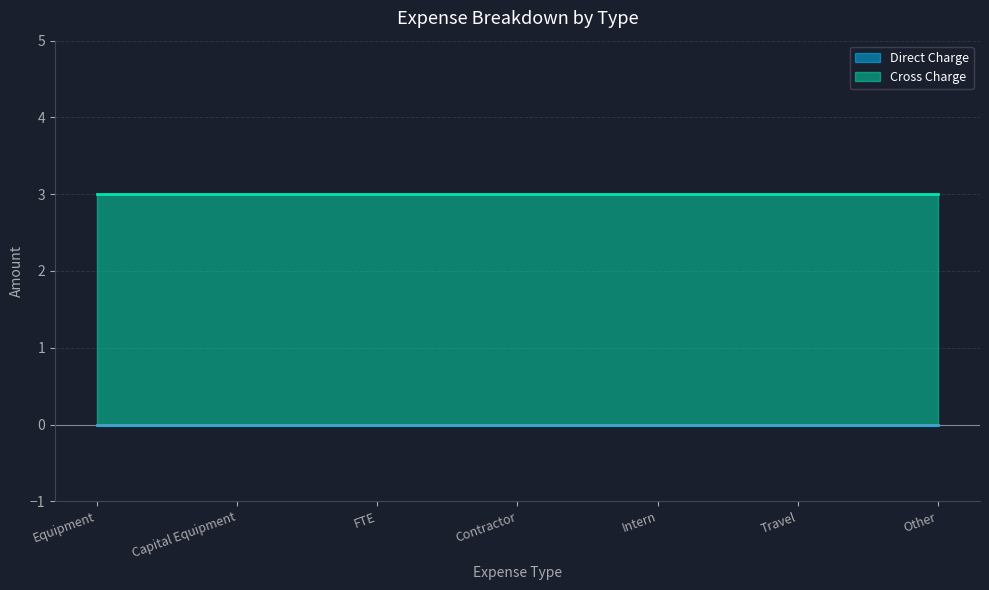

Which category has the lowest value across all series?

Equipment